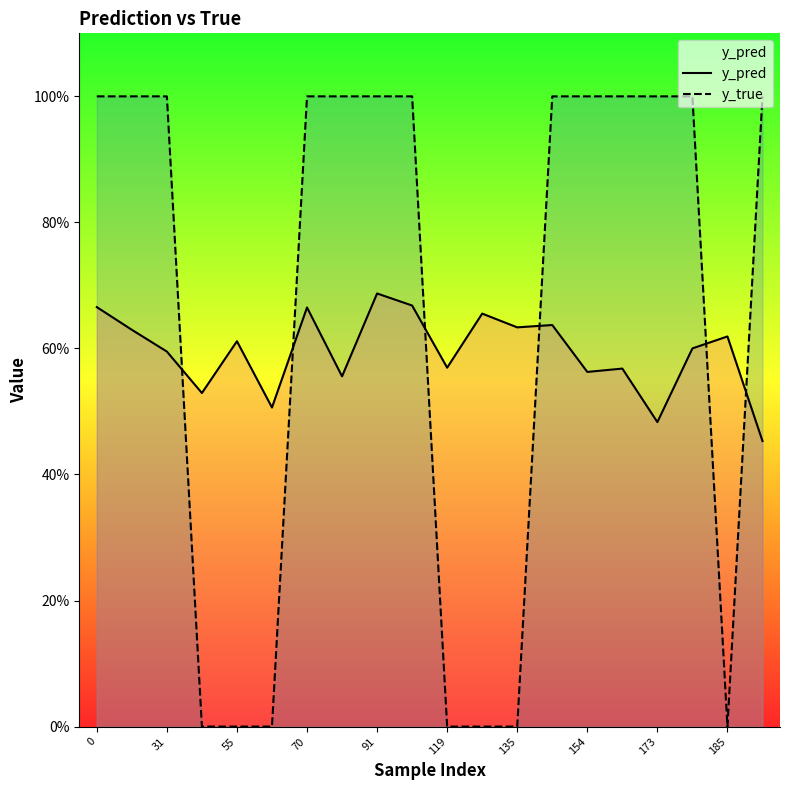

What are all the series names shown in the legend?

y_pred, y_true